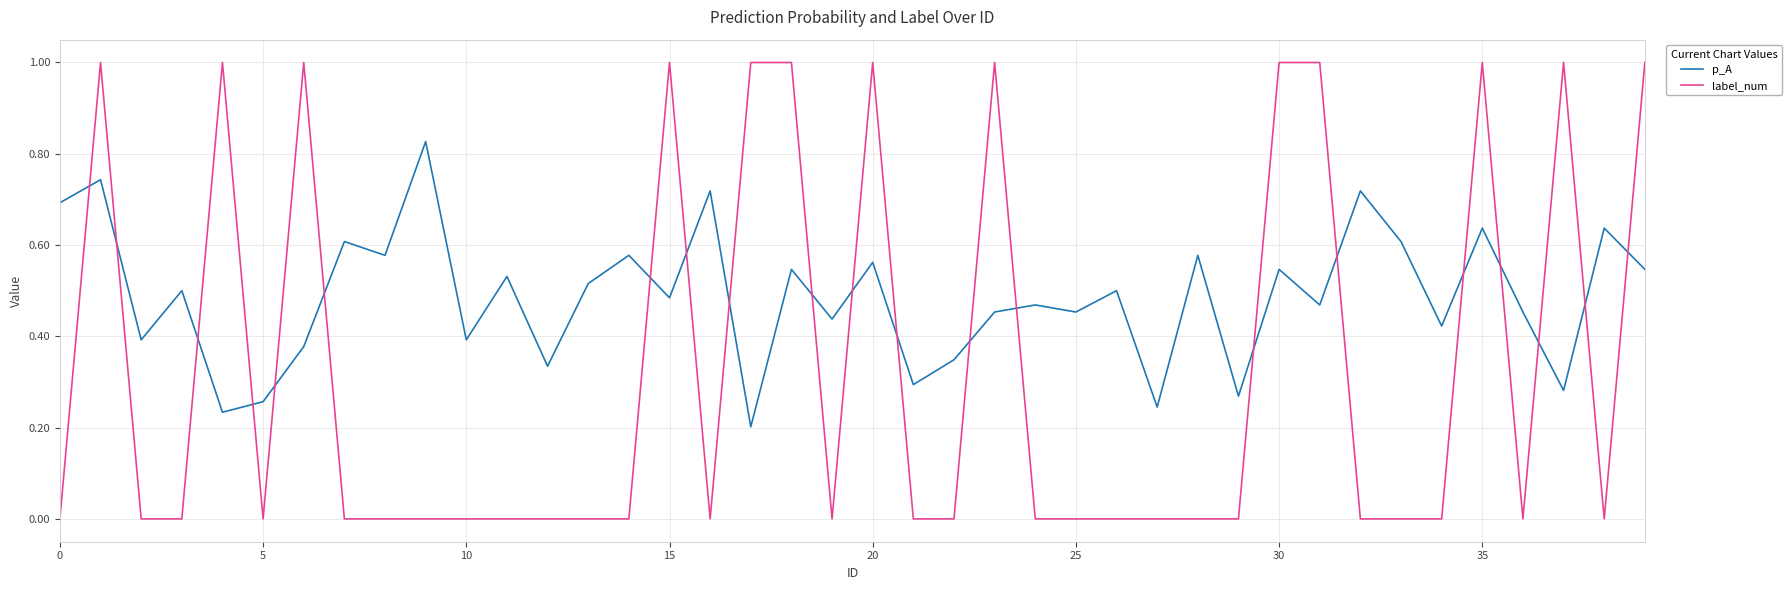

Which series has the largest total across all categories?

p_A